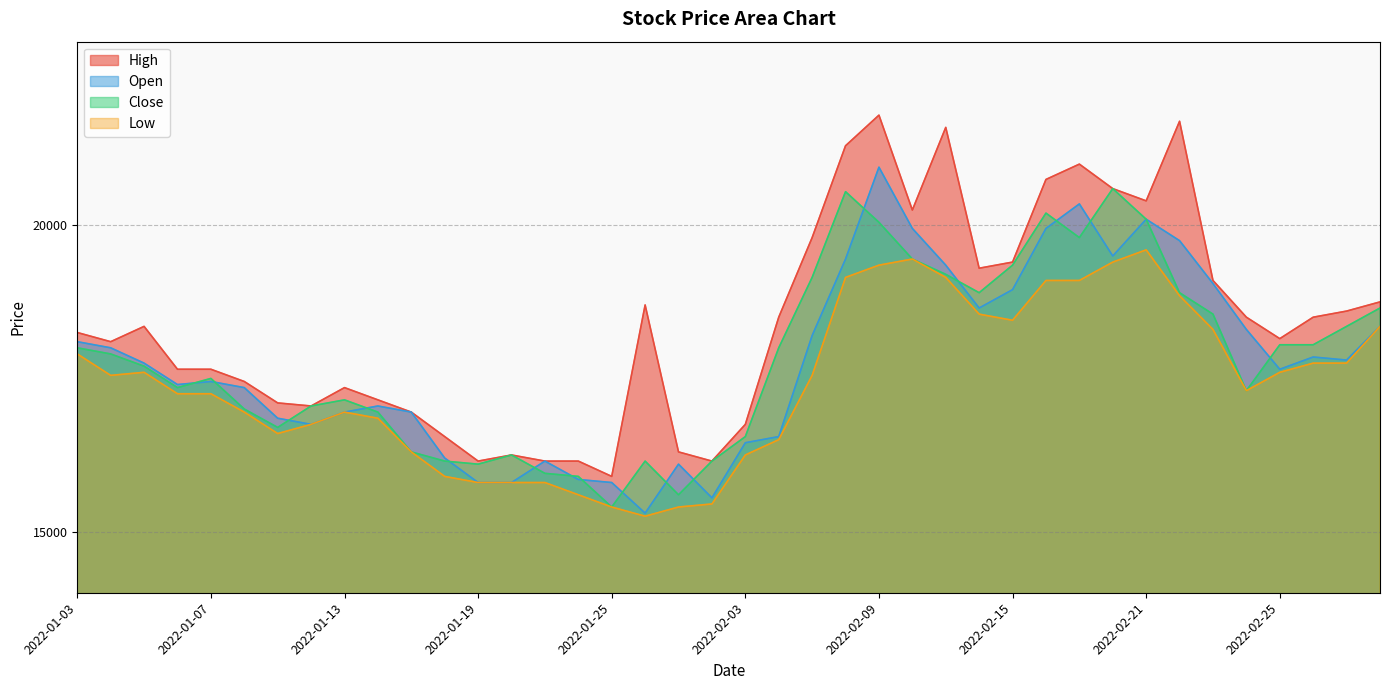

True or false: Low and Close intersect in this chart.

False